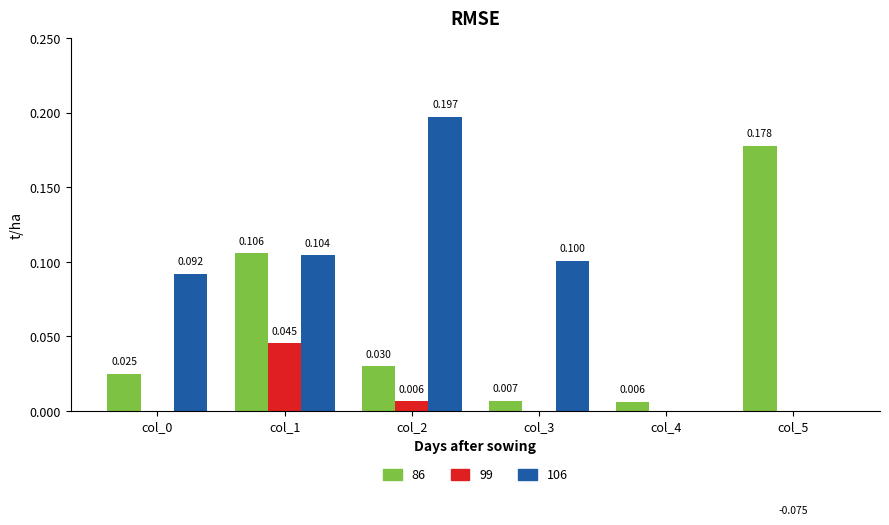

How many groups of bars are there?

6